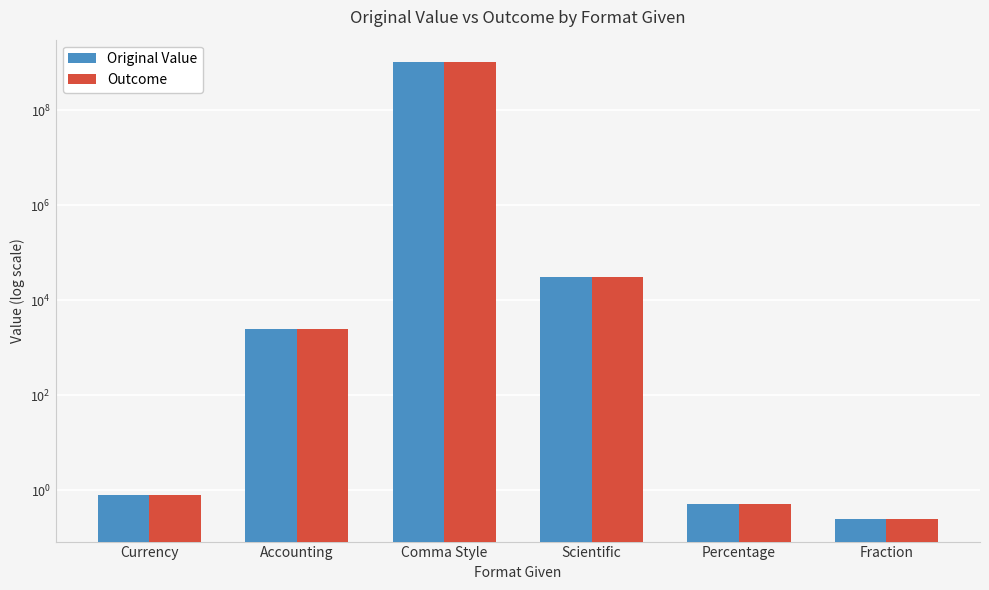

What position from the right is Comma Style?

4